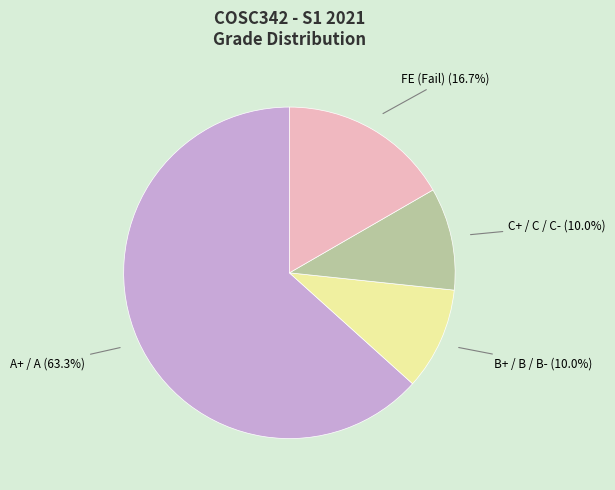

Is there a majority slice in this chart?

Yes